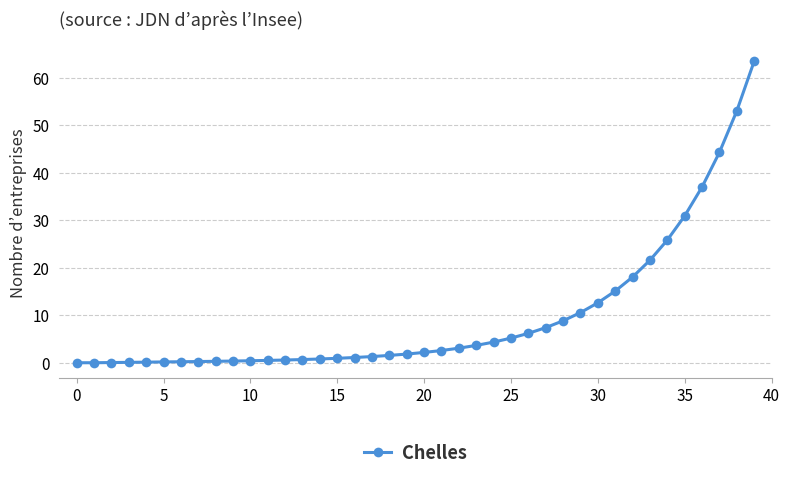

What is the greatest value displayed?

63.4